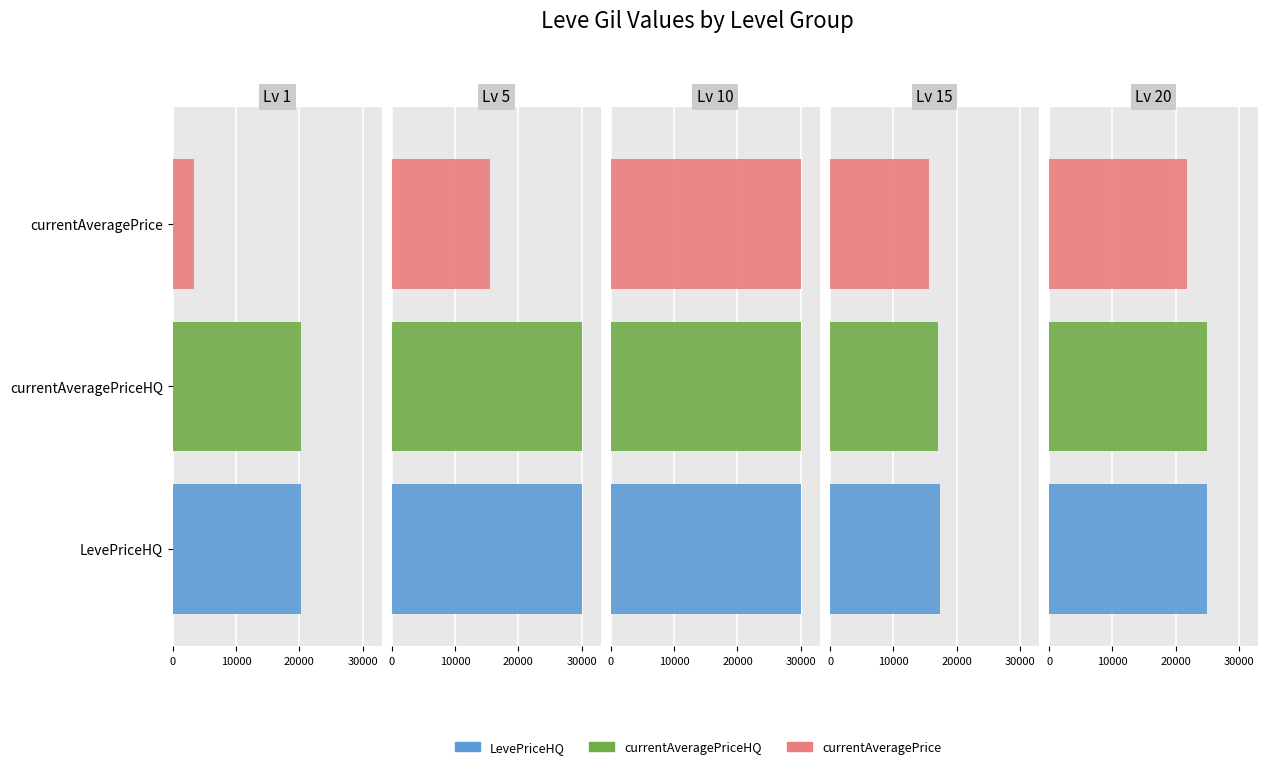

Reading left to right, transcribe all the data shown in this chart.

LevePriceHQ: 0=20300	1=30000	2=29969	3=17304	4=24999
currentAveragePriceHQ: 0=20300	1=30000	2=29969	3=17034	4=24999
currentAveragePrice: 0=3307	1=15452	2=29969	3=15689	4=21824